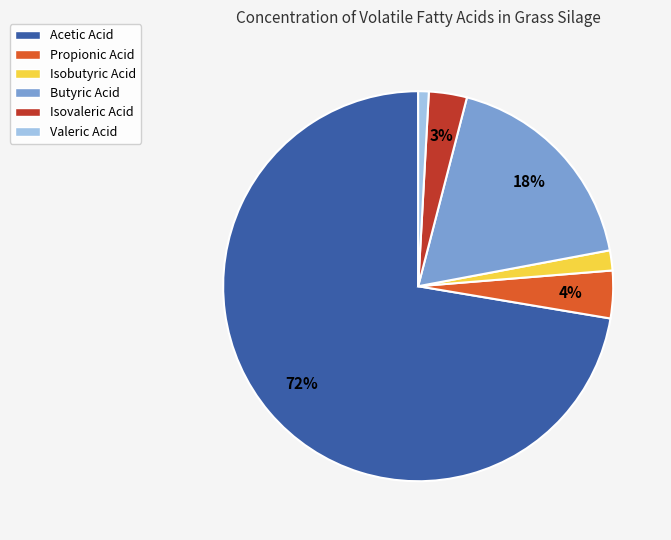

Which slice is the smallest?

Valeric Acid